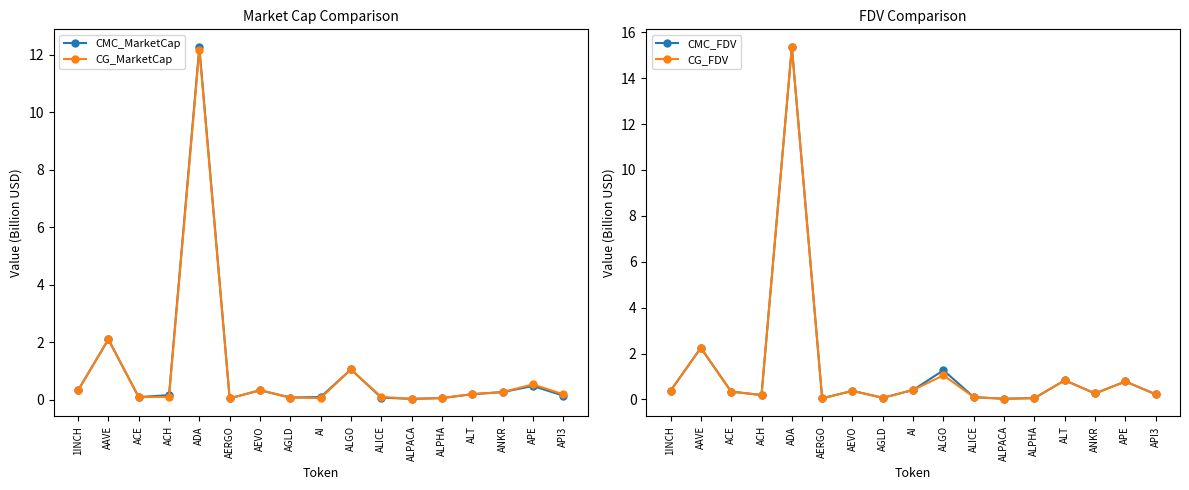

Between AGLD and ALT, which series saw the biggest shift?

CMC_FDV